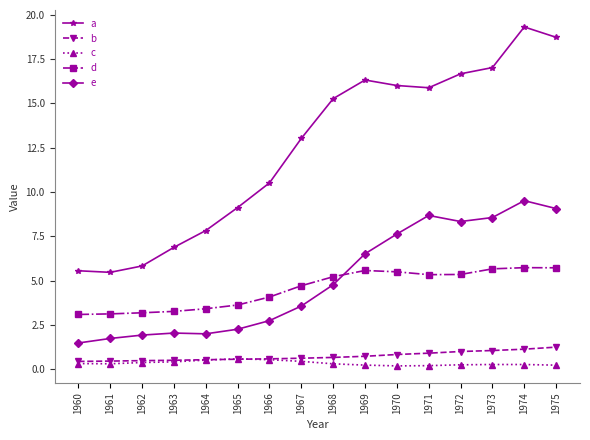

What is the minimum value for d?

3.1